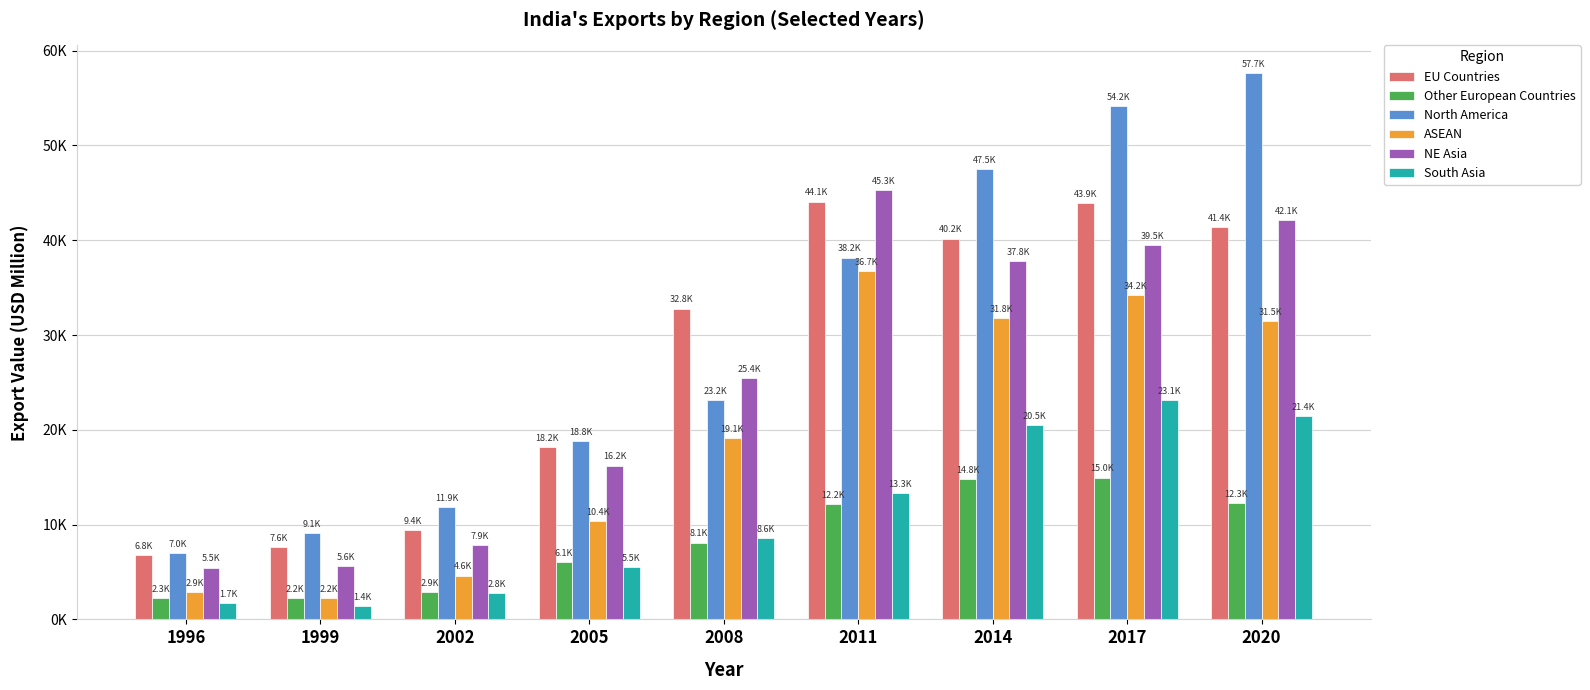

Which series has the widest spread of values?

North America